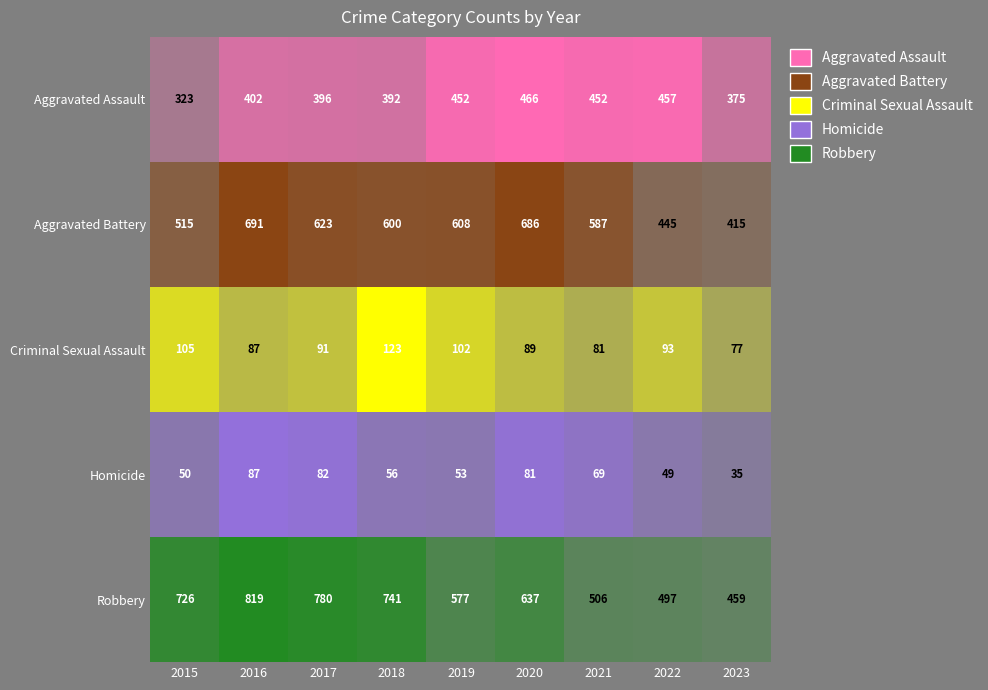

Which has a higher value, 2019 or 2022?

2022